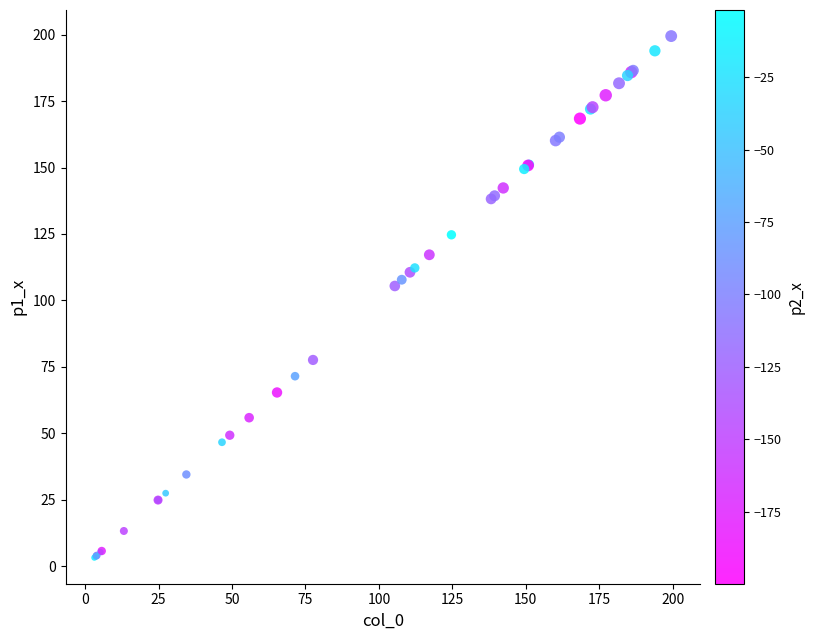

What Y value in the scatter plot is closest to 101?

105.4